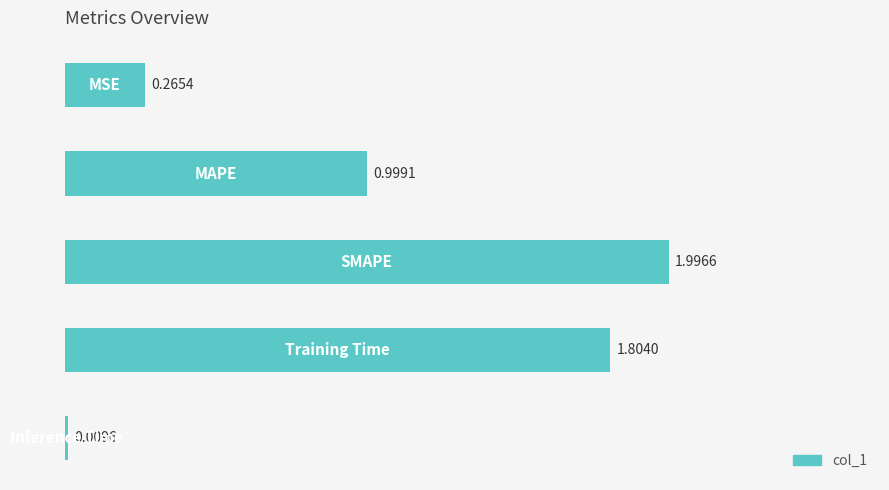

Count the number of data series in this chart.

1